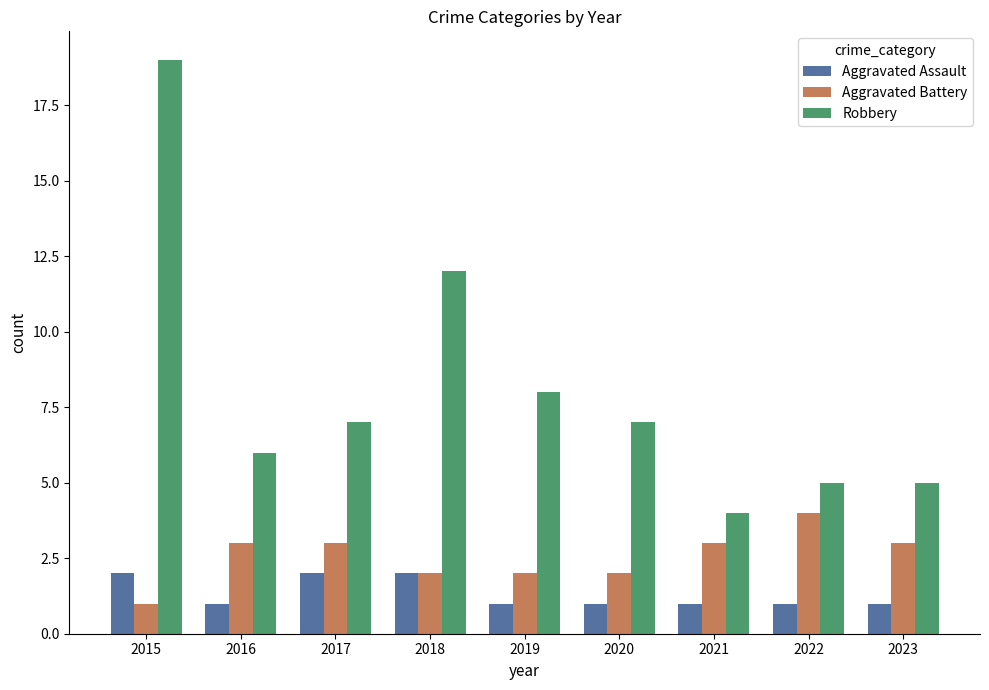

List the series in order of their overall mean, lowest first.

Aggravated Assault, Aggravated Battery, Robbery